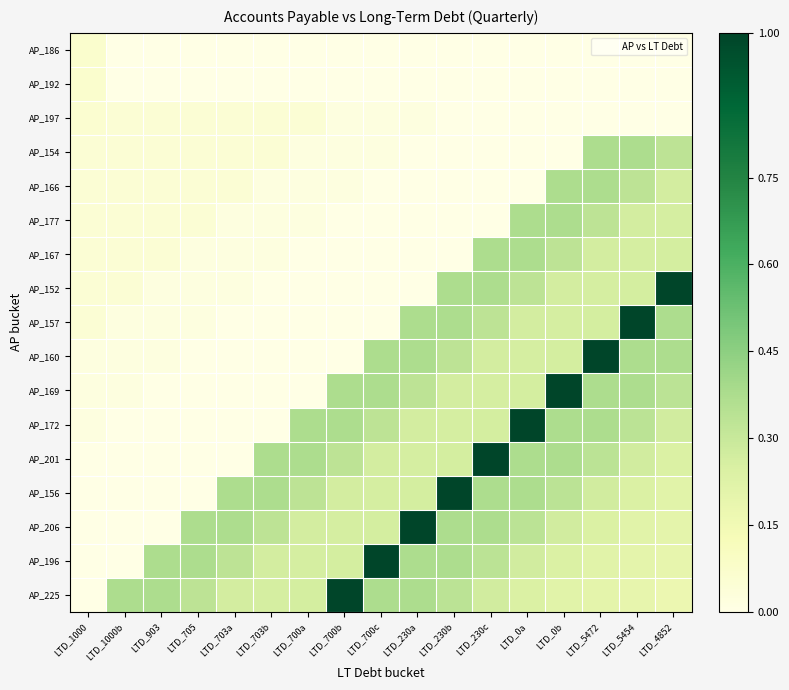

At LTD_5472, list the series in order from smallest to largest.

AP_186, AP_192, AP_197, AP_225, AP_196, AP_206, AP_152, AP_157, AP_167, AP_156, AP_177, AP_201, AP_172, AP_166, AP_169, AP_154, AP_160